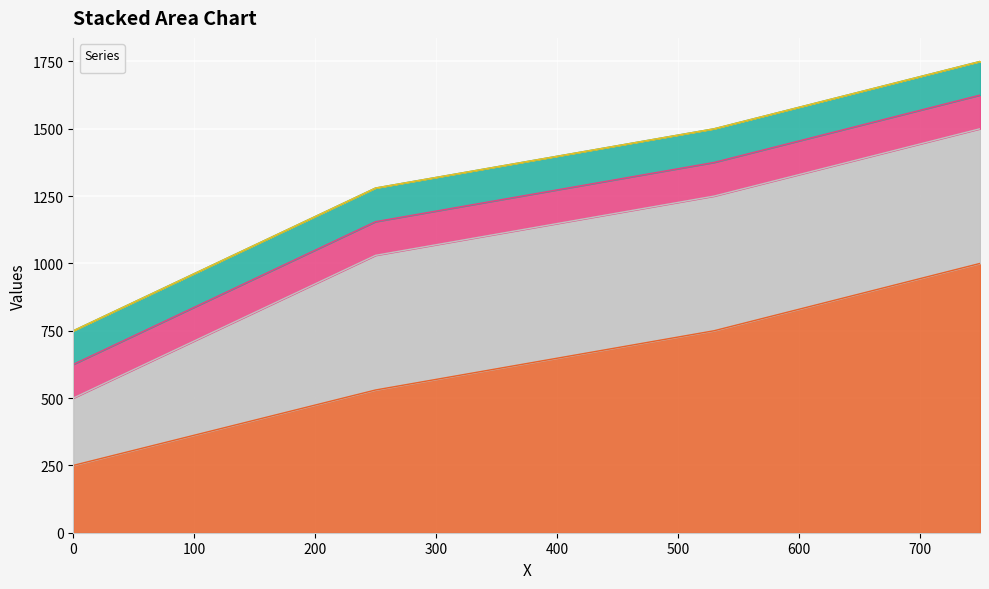

The value of _3 at 0 is 179. True or false?

False